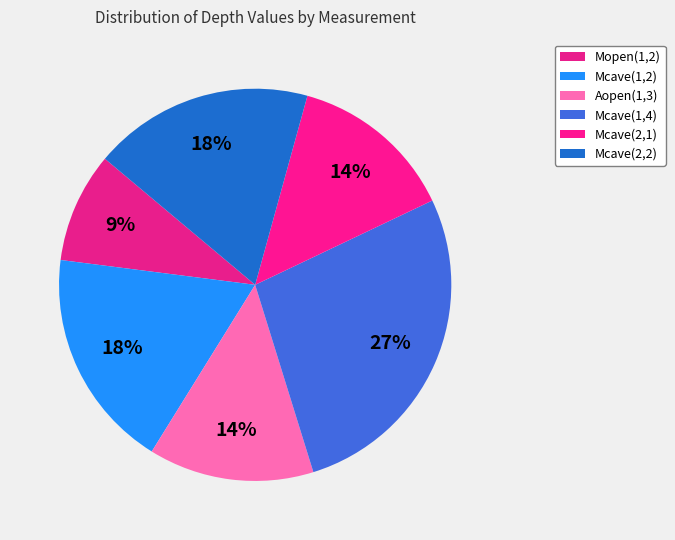

Is the sum of Aopen(1,3) and Mopen(1,2) greater than half?

No